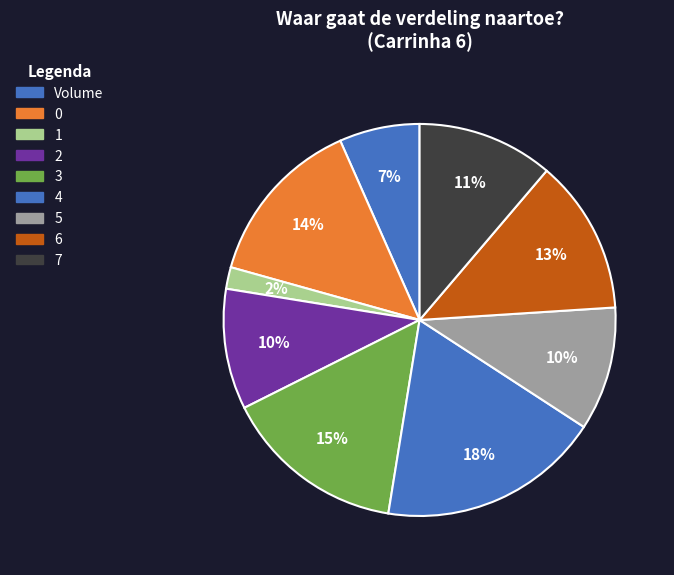

Is there a majority slice in this chart?

No